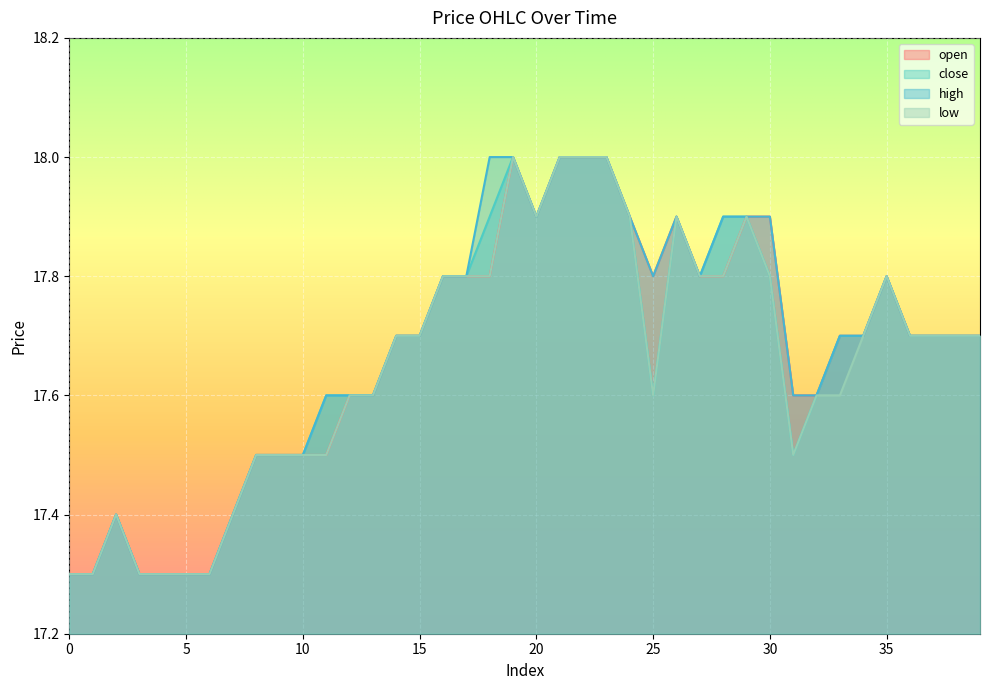

How many series are shown in this chart?

4